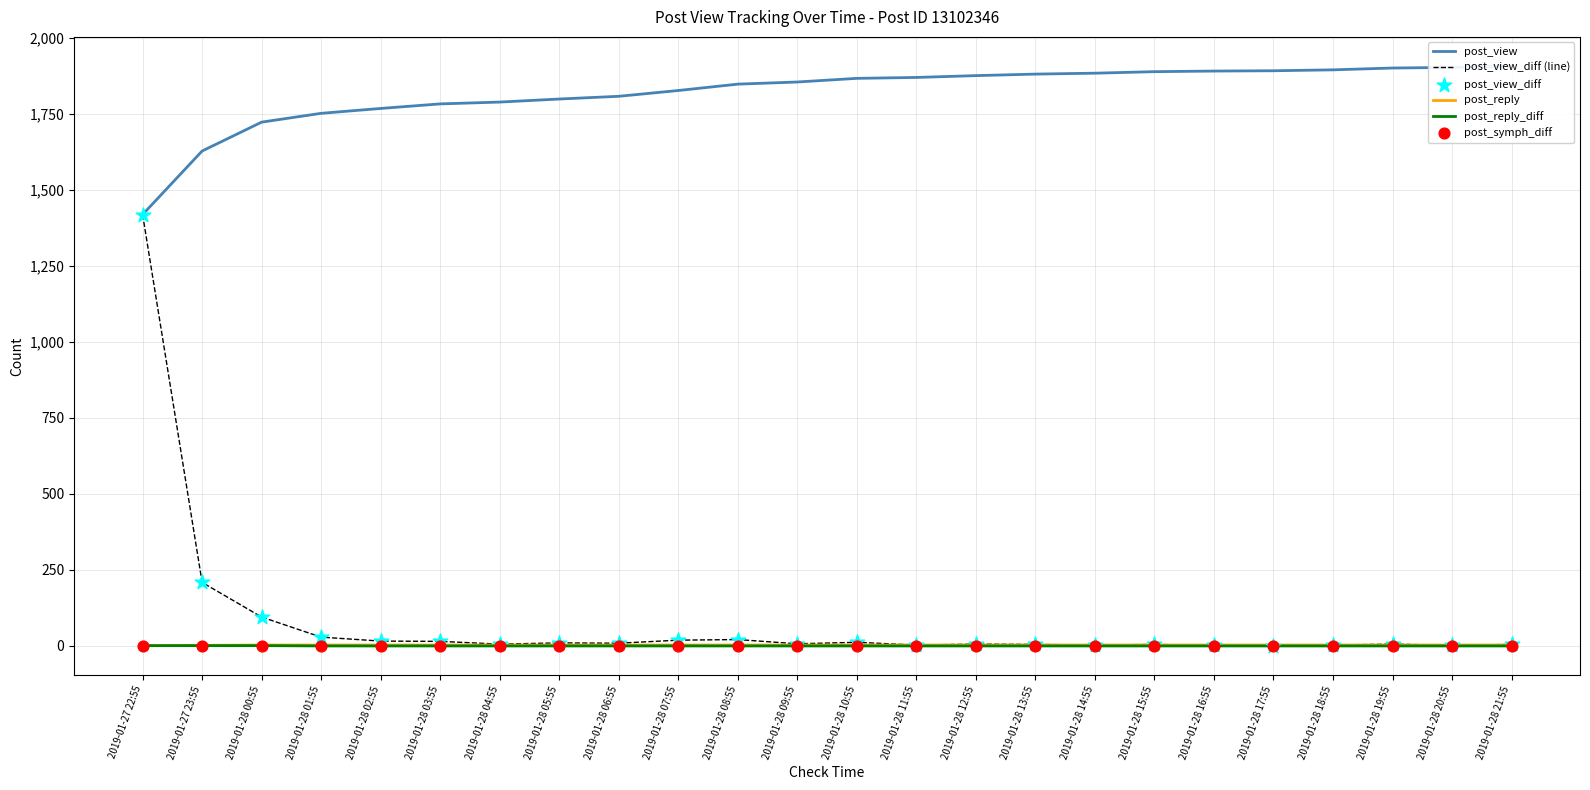

Is the value of post_reply_diff at 2019-01-28 18:55 greater than the value of post_view_diff at 2019-01-27 22:55?

No